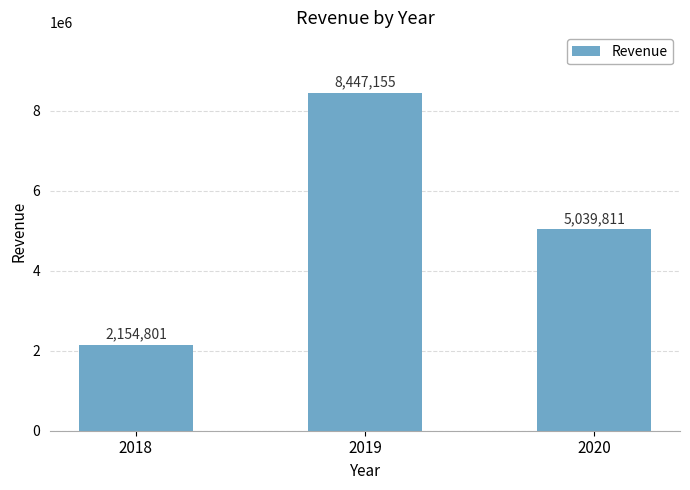

The value at 2018 is 973420. True or false?

False